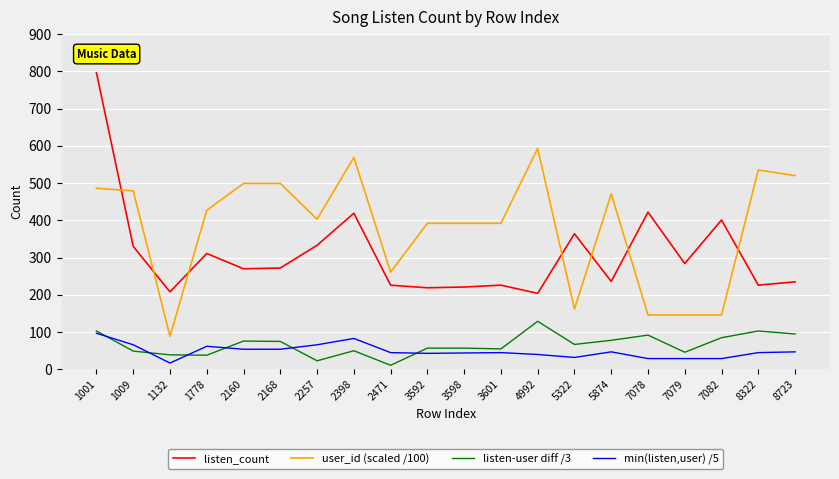

What are all the series names shown in the legend?

listen_count, user_id (scaled /100), listen-user diff /3, min(listen,user) /5